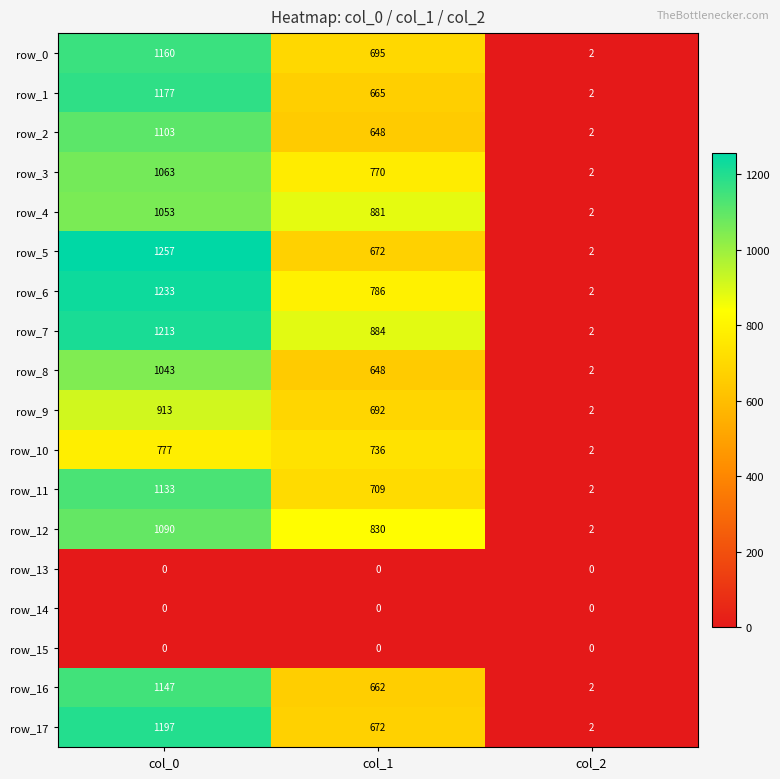

What is the maximum value shown in the chart?

1257